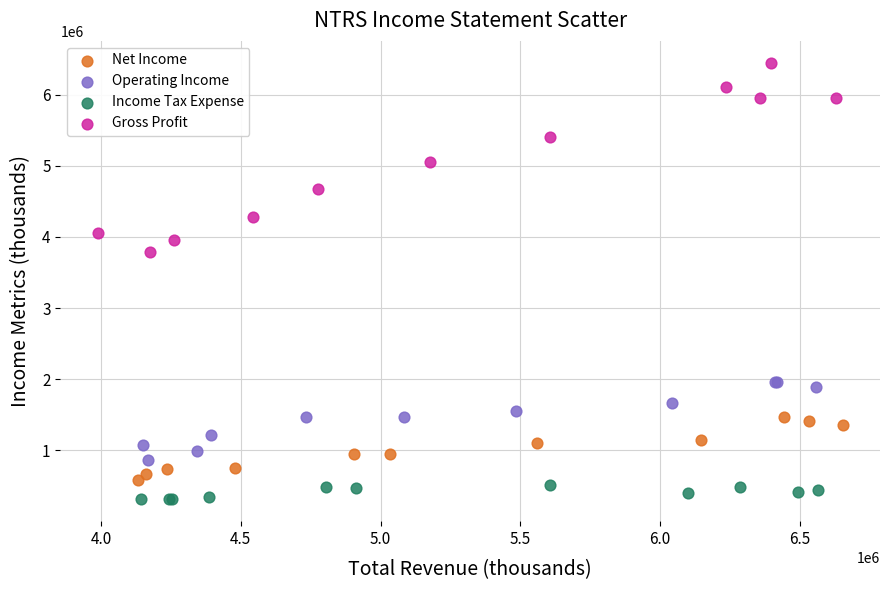

What are all the series names shown in the legend?

Net Income, Operating Income, Income Tax Expense, Gross Profit